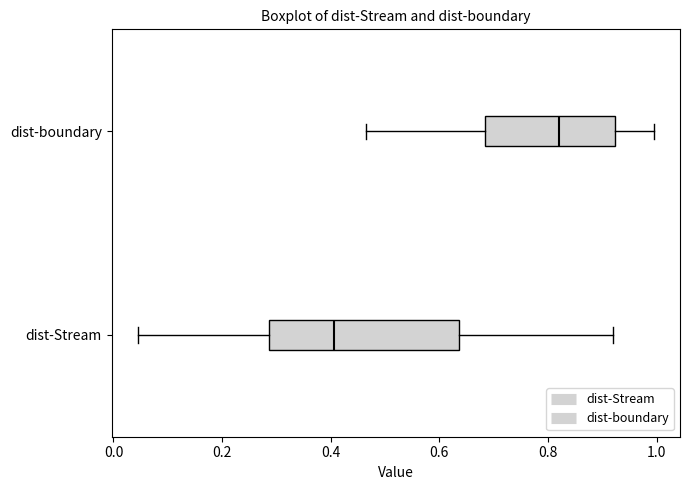

Reading bottom to top, transcribe this box plot: for each box, give where its median line is, the range the box spans, and where its two whiskers end, as read against the x-axis. The values are not printed on the chart, so give them approximately, as read against the axis.

dist-Stream: median 0.40, box 0.28 to 0.64, whiskers 0.04 to 0.92
dist-boundary: median 0.82, box 0.68 to 0.92, whiskers 0.46 to 1.00